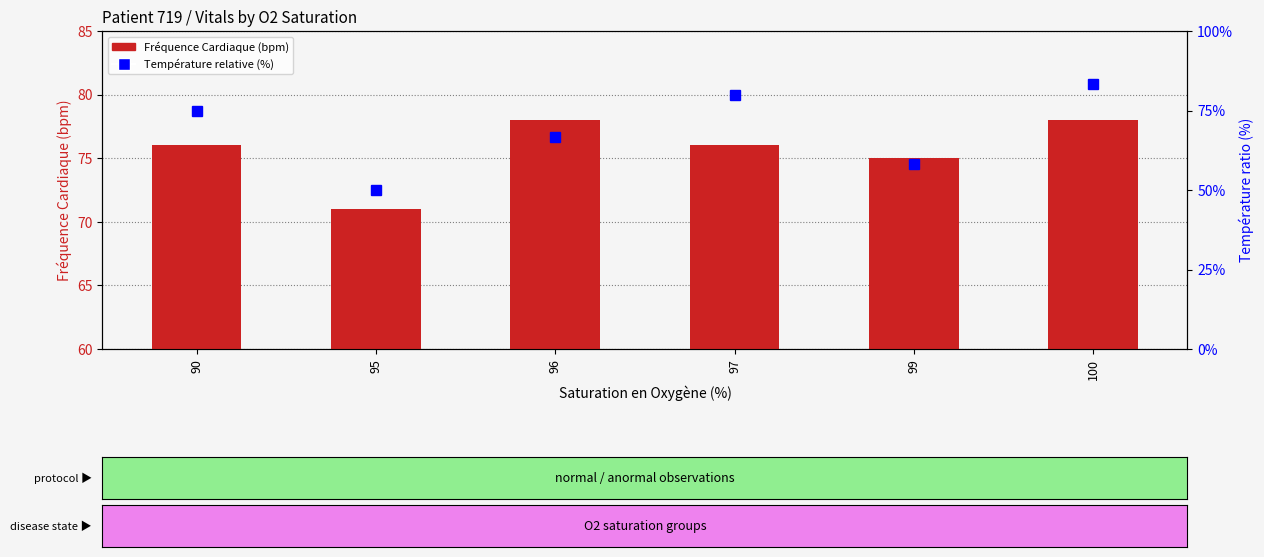

Reading left to right, transcribe all the data shown in this chart.

Fréquence Cardiaque (bpm): 76.0	71.0	78.0	76.0	75.0	78.0
Température relative (%): 75.0	50.0	66.7	80.0	58.3	83.3